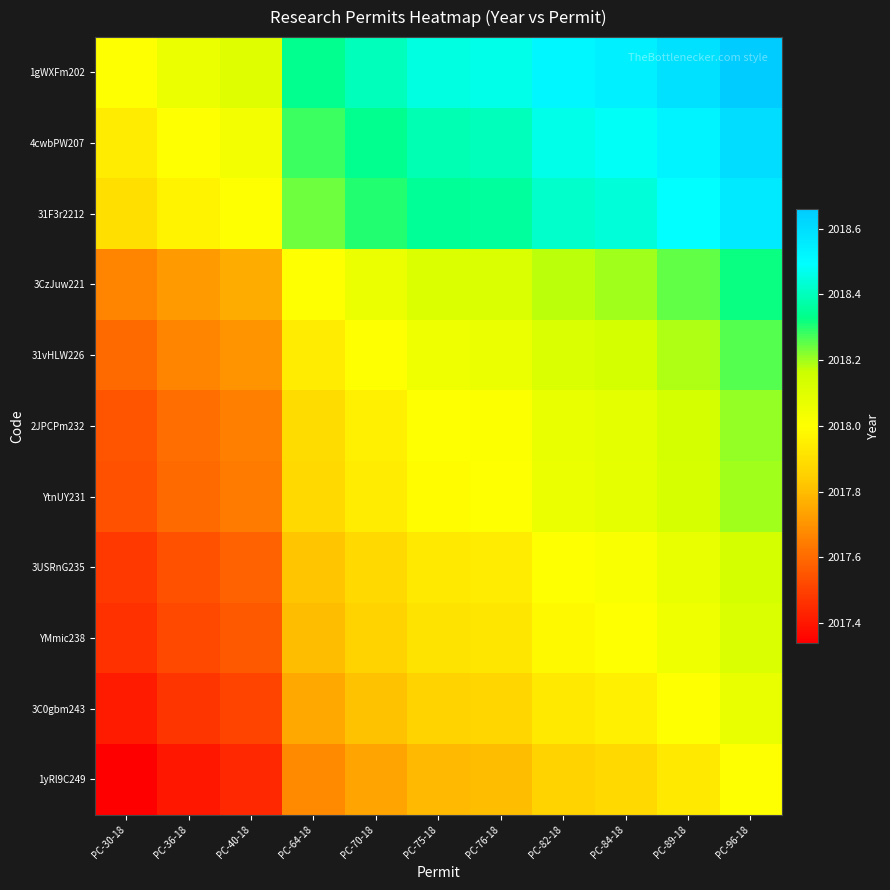

Which series changed the most between PC-64-18 and PC-75-18?

1gWXFm202